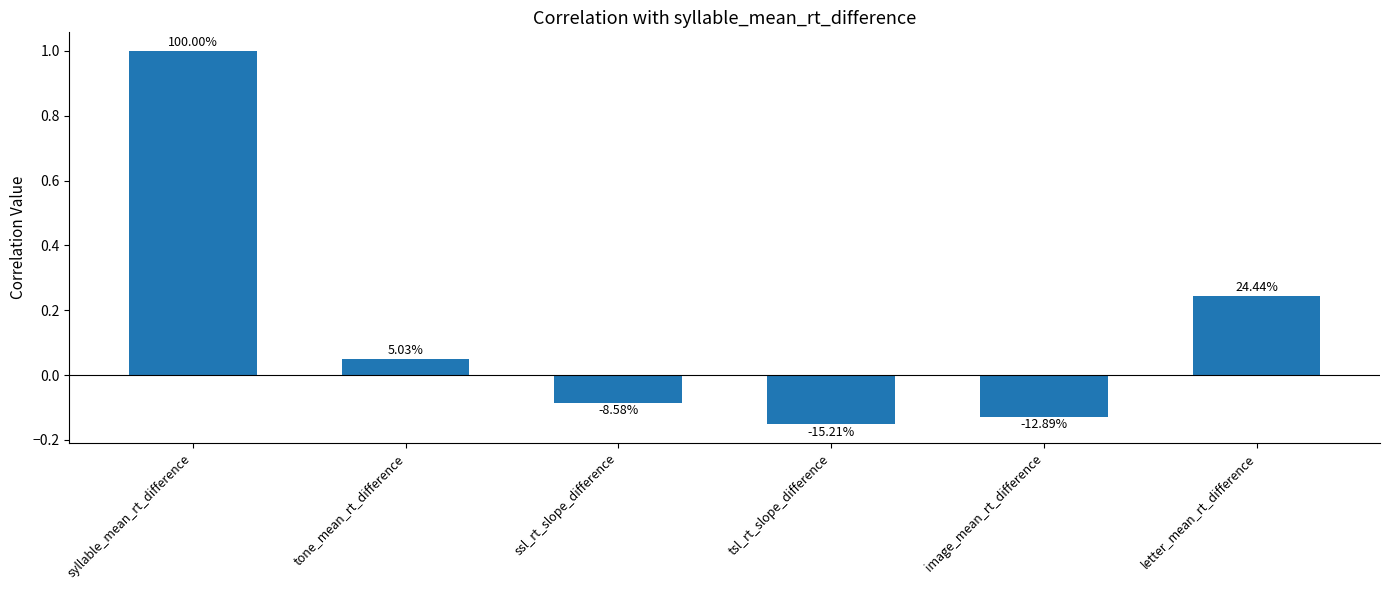

What is the change in value from tone_mean_rt_difference to letter_mean_rt_difference?

+0.2